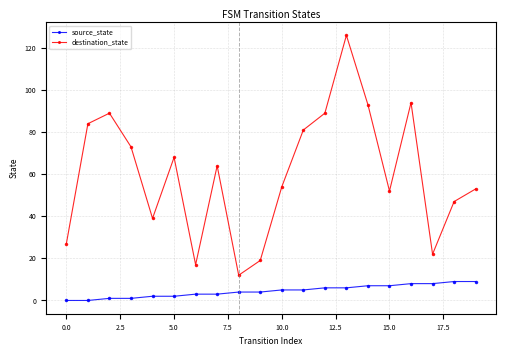

What is the value of the destination_state point at the 15th from the left?

93